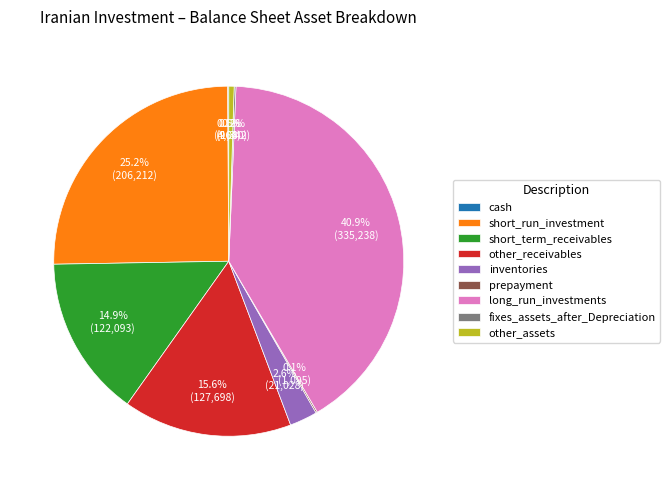

Is short_term_receivables the majority of the pie?

No